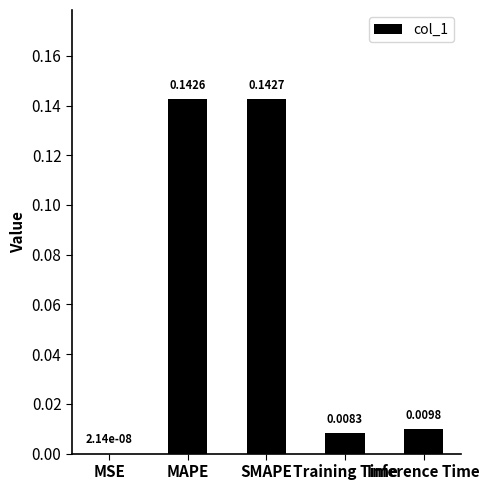

Between Inference Time and MAPE, which is larger?

MAPE